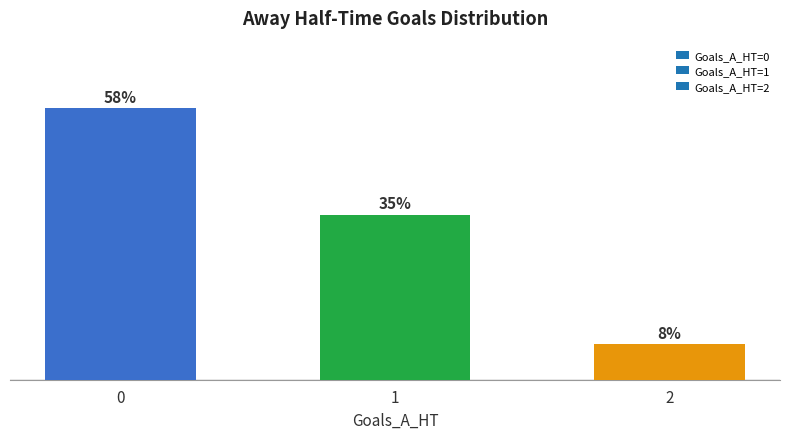

Does the chart contain any negative values?

No